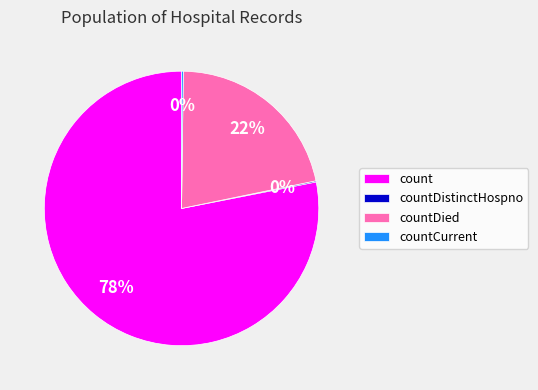

Which category has the biggest portion of the pie?

count